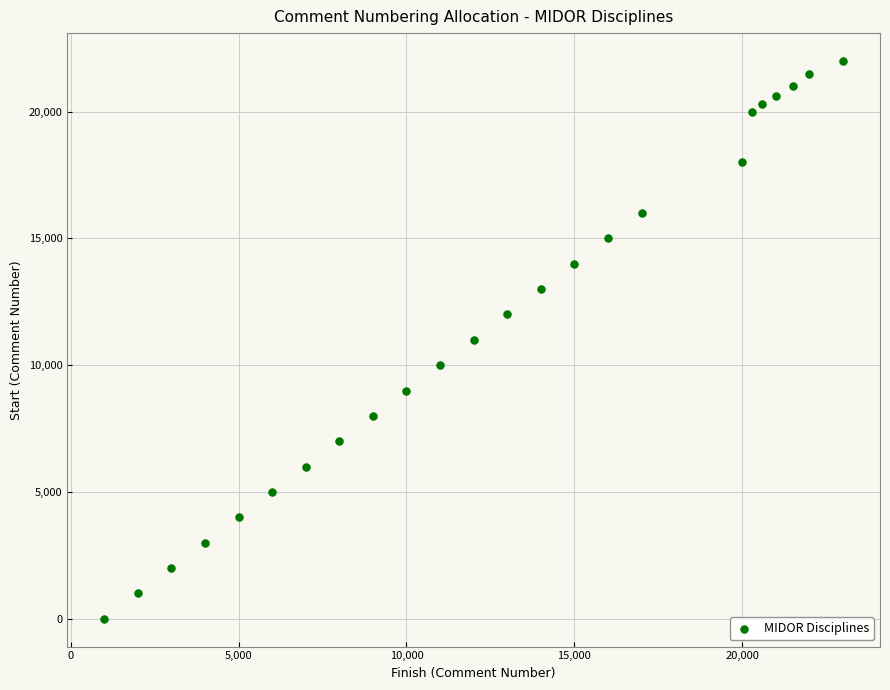

What is the range of X values (max minus min)?

22000